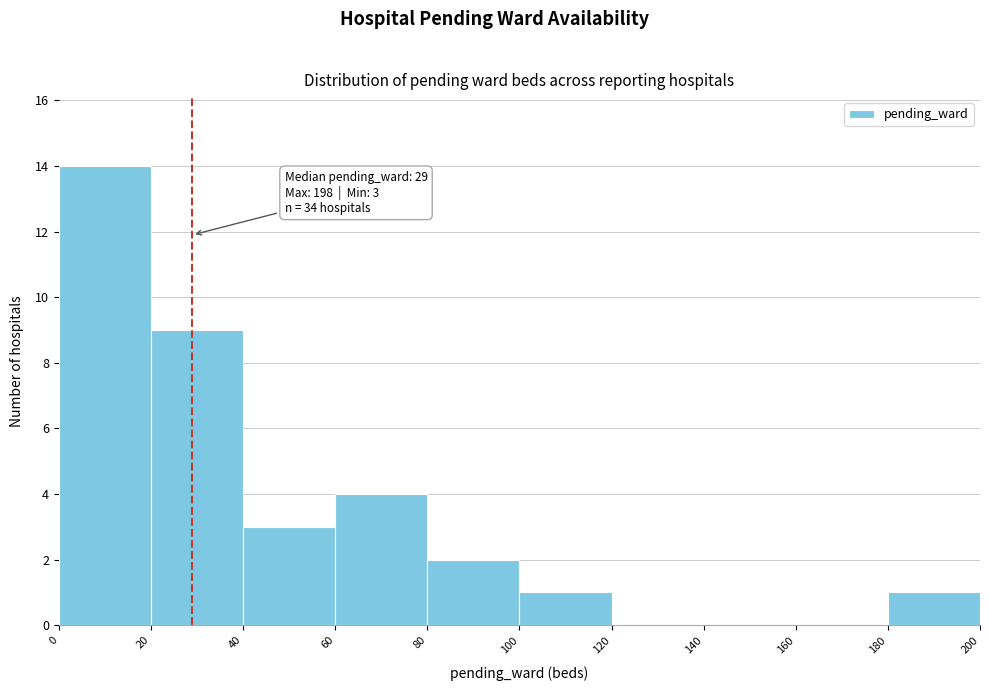

Over which range of the x-axis is the bar tallest?

0 to 20